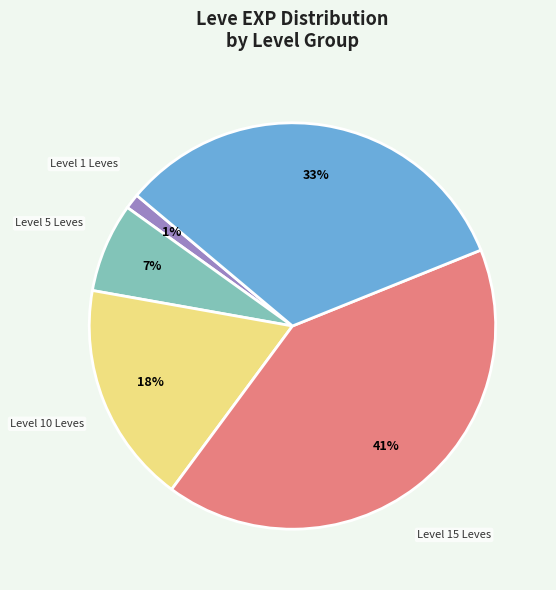

To the nearest percent, what is the difference between the largest and smallest slice percentages?

40%